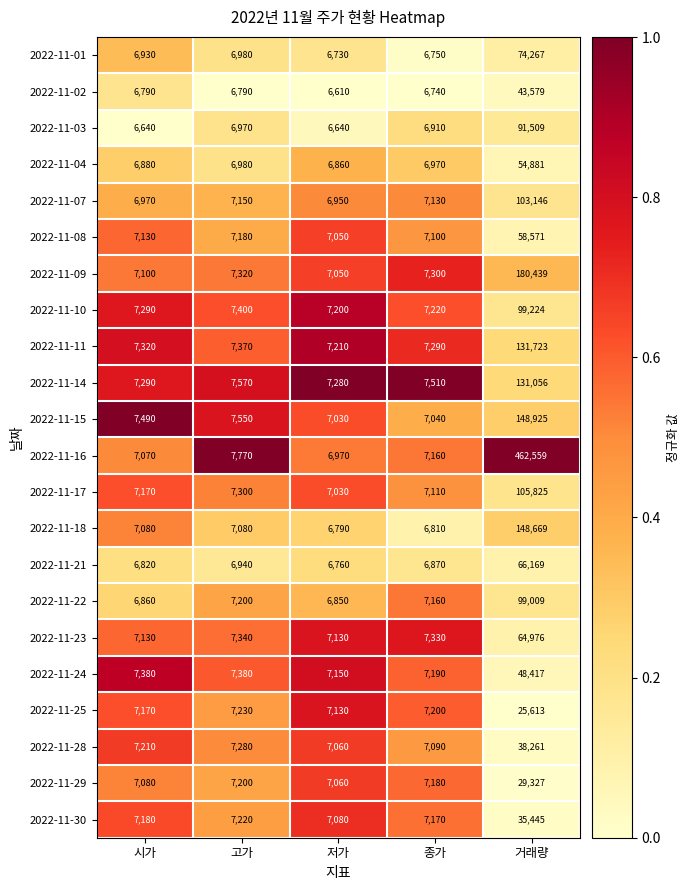

List the series in order of their peak value, lowest first.

2022-11-25, 2022-11-29, 2022-11-30, 2022-11-28, 2022-11-02, 2022-11-24, 2022-11-04, 2022-11-08, 2022-11-23, 2022-11-21, 2022-11-01, 2022-11-03, 2022-11-22, 2022-11-10, 2022-11-07, 2022-11-17, 2022-11-14, 2022-11-11, 2022-11-18, 2022-11-15, 2022-11-09, 2022-11-16